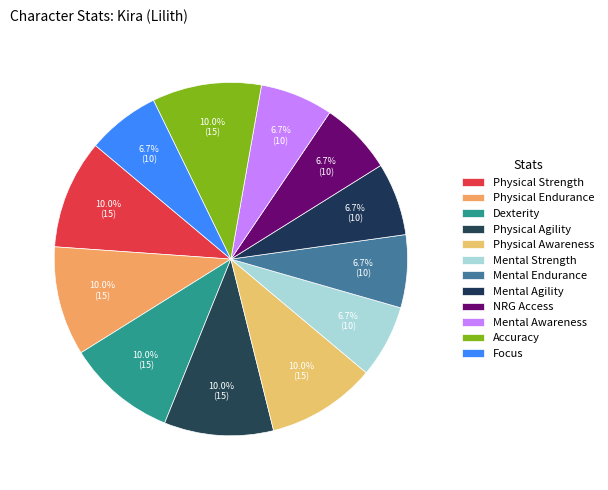

True or false: Dexterity accounts for 10% of the total.

True